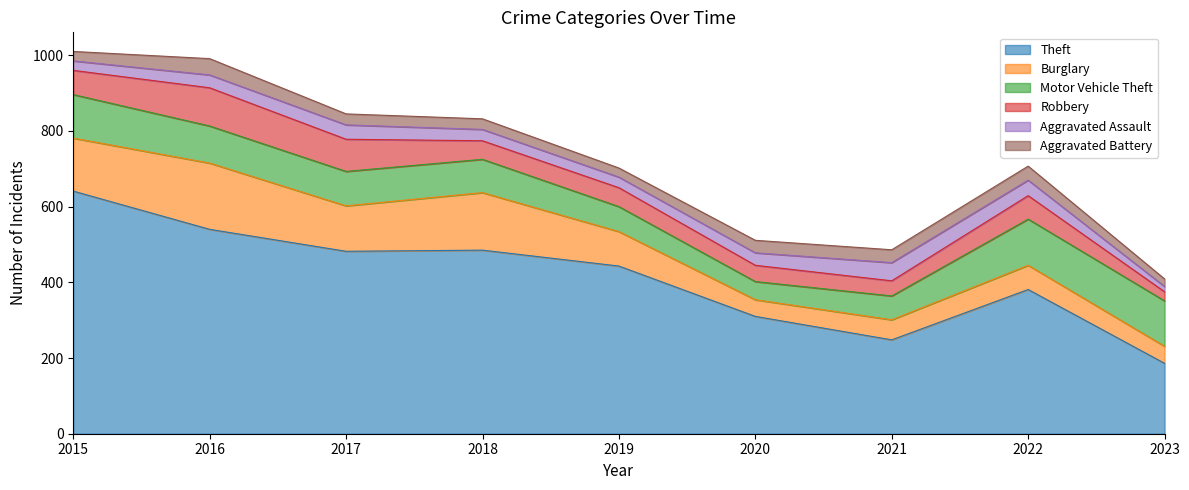

Reading right to left, list all the values displayed in this chart.

Theft: 186	381	248	310	443	485	482	540	641
Burglary: 45	64	53	44	91	152	120	175	140
Motor Vehicle Theft: 120	122	63	48	66	88	91	98	115
Robbery: 24	62	40	43	50	49	85	101	64
Aggravated Assault: 14	41	48	33	28	30	38	34	25
Aggravated Battery: 20	37	34	33	24	28	29	43	25